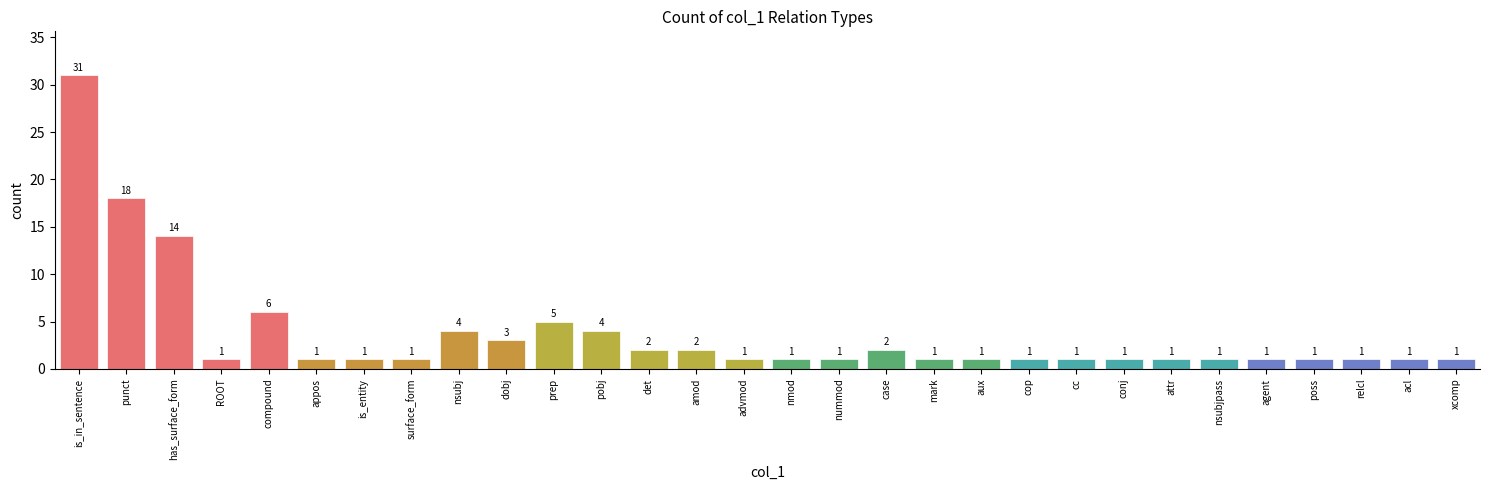

Reading left to right, extract all data points from this chart.

31	18	14	1	6	1	1	1	4	3	5	4	2	2	1	1	1	2	1	1	1	1	1	1	1	1	1	1	1	1